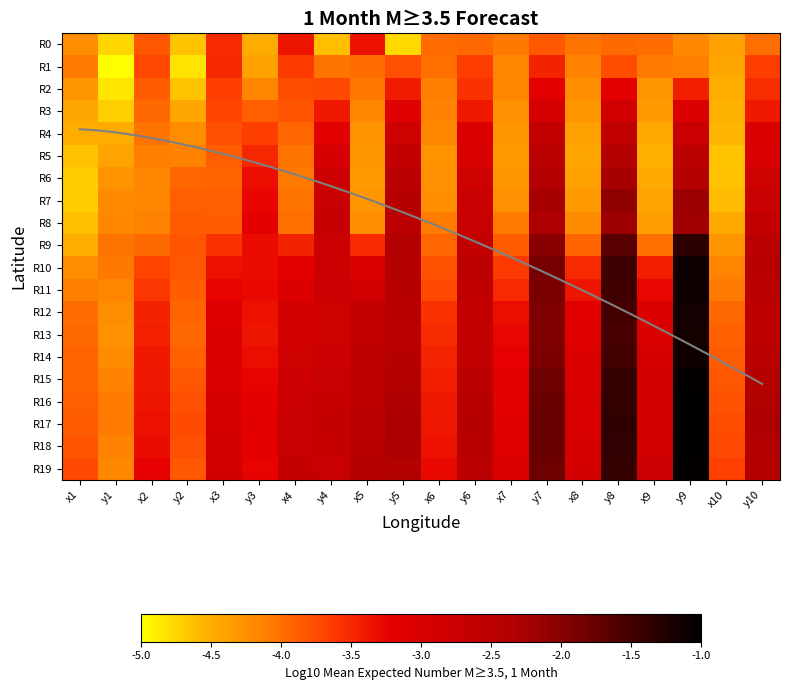

What is the maximum value for R3?

-2.8